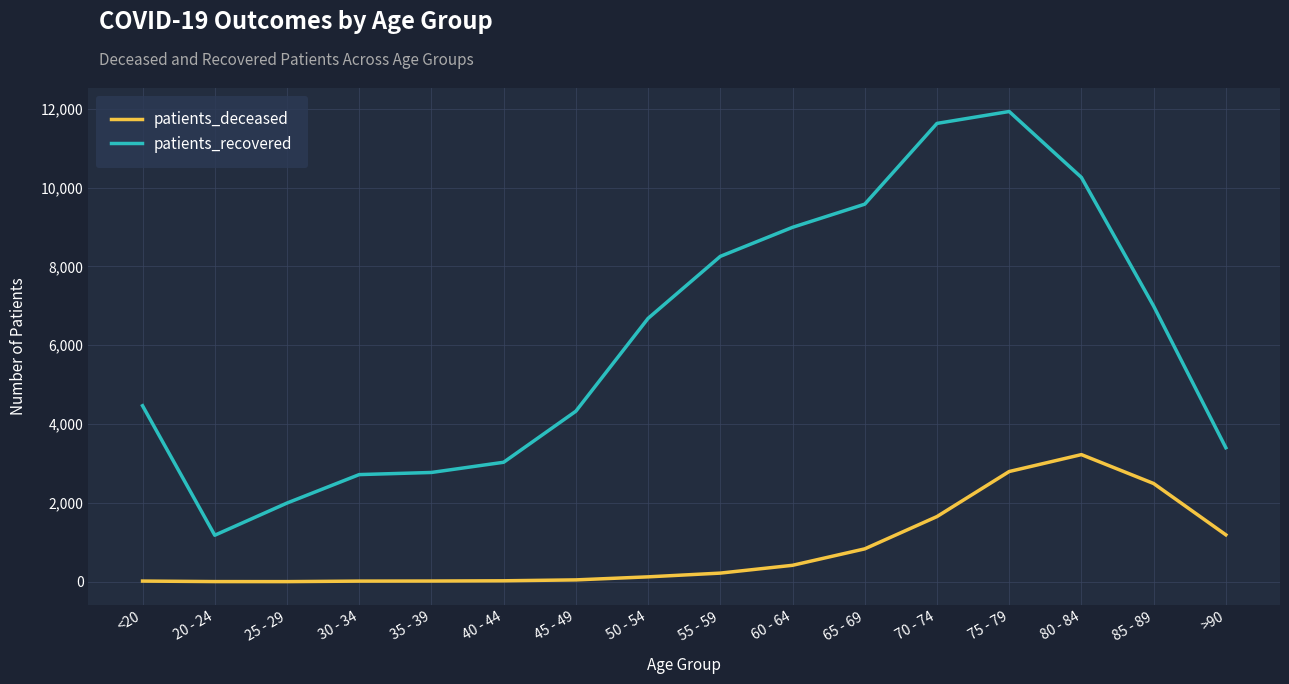

At 30 - 34, list the series in order from largest to smallest.

patients_recovered, patients_deceased